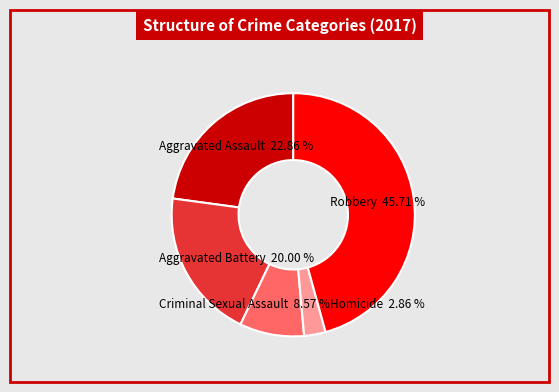

How many segments does this pie chart have?

5